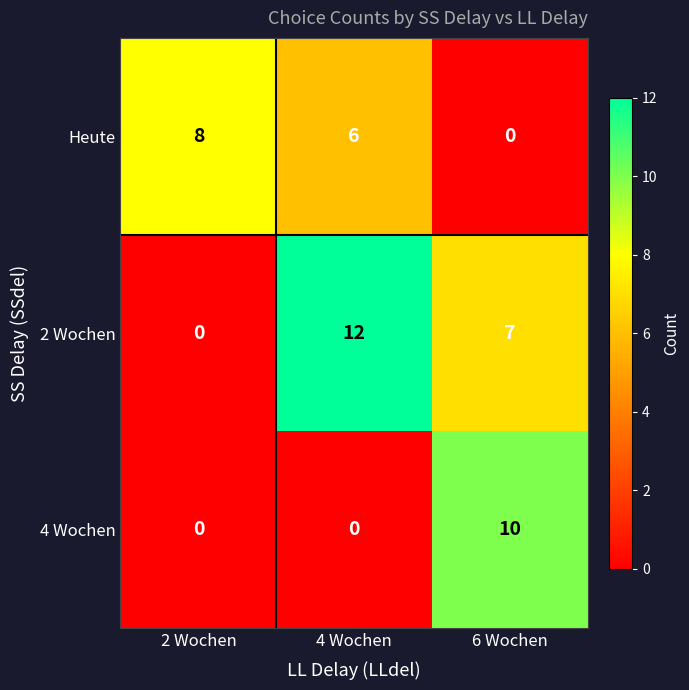

Reading left to right, transcribe all the data shown in this chart.

Heute: 2 Wochen=8	4 Wochen=6	6 Wochen=0
2 Wochen: 2 Wochen=0	4 Wochen=12	6 Wochen=7
4 Wochen: 2 Wochen=0	4 Wochen=0	6 Wochen=10